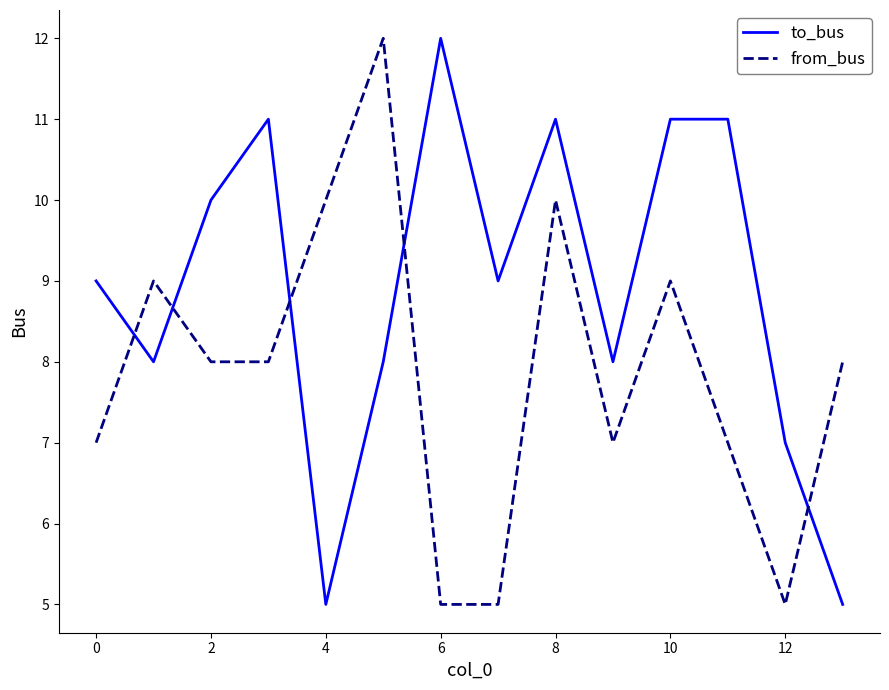

What is the difference between the maximum and minimum values in the to_bus series?

7